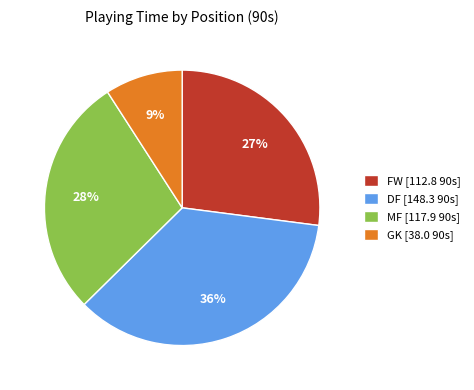

Does MF [117.9 90s] account for over 50% of the chart?

No